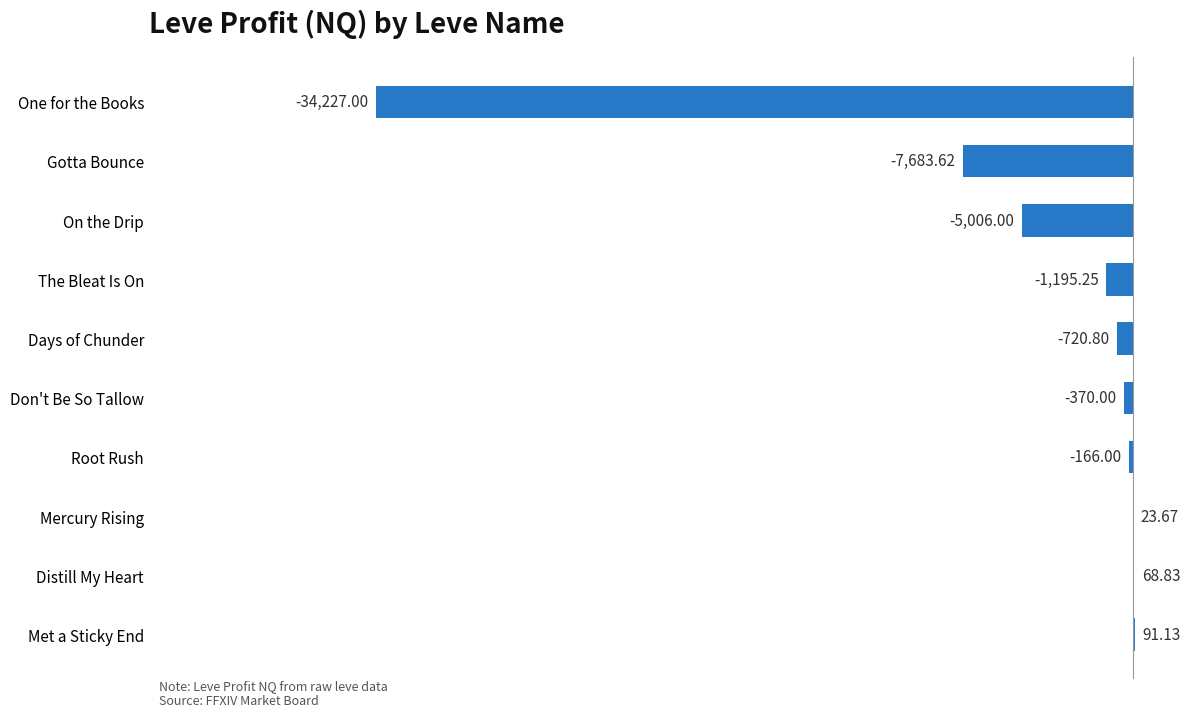

Which category has the highest value across all series?

Met a Sticky End